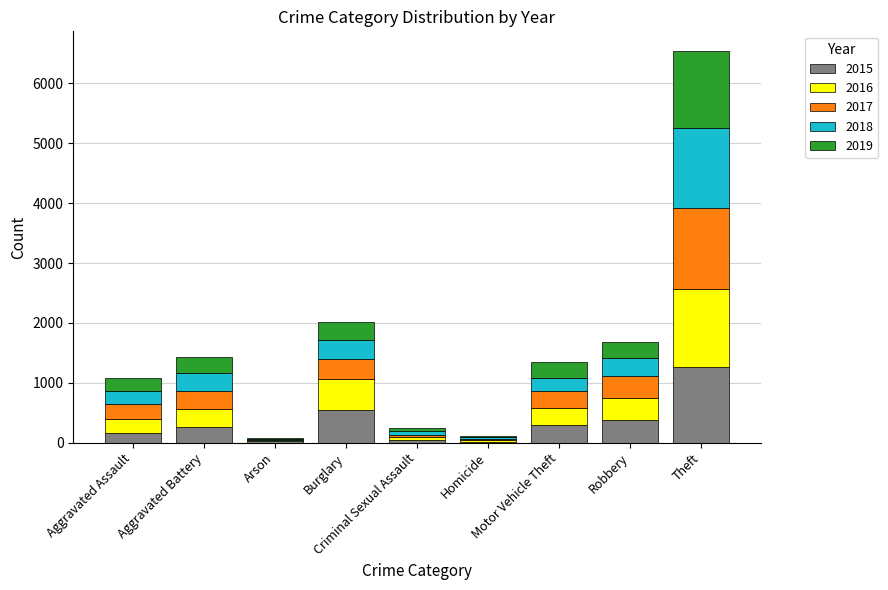

What is the sum of all 2015 values?

2988